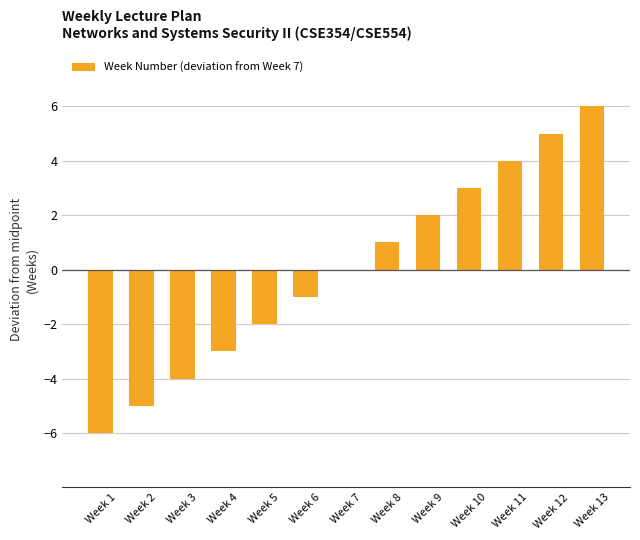

Reading right to left, what are all the values shown in this chart?

Week 13=6	Week 12=5	Week 11=4	Week 10=3	Week 9=2	Week 8=1	Week 7=0	Week 6=-1	Week 5=-2	Week 4=-3	Week 3=-4	Week 2=-5	Week 1=-6